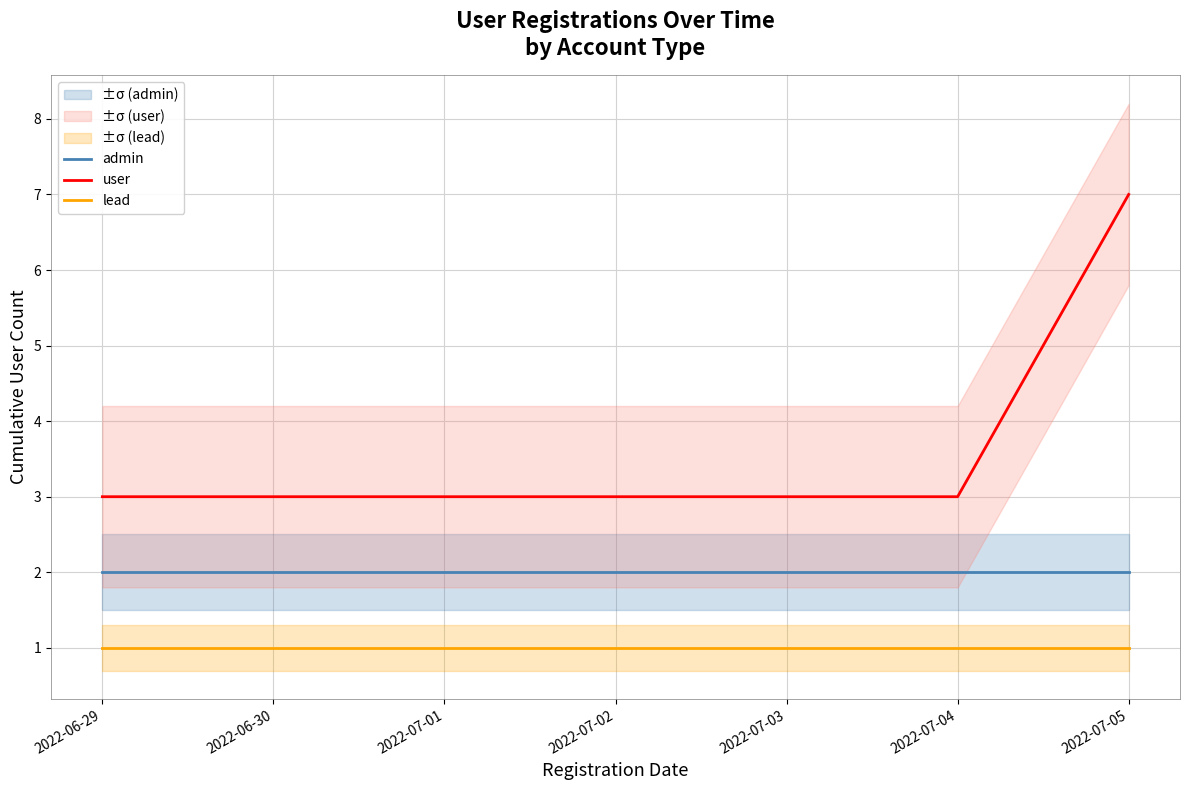

At which label is lead closest to 1?

2022-06-29